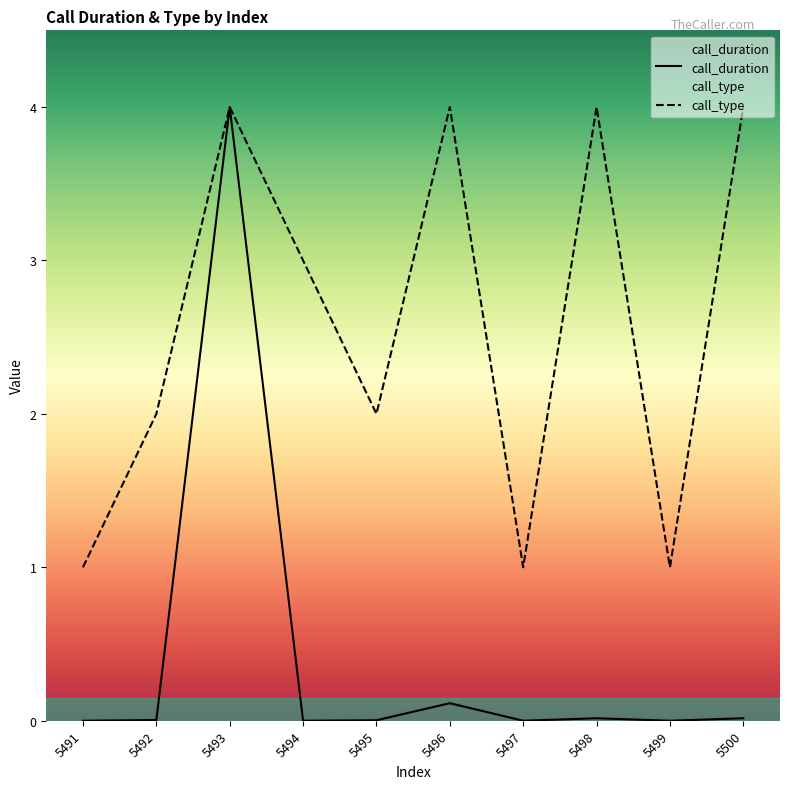

What is the difference between the highest and lowest values at 5500?

4.0